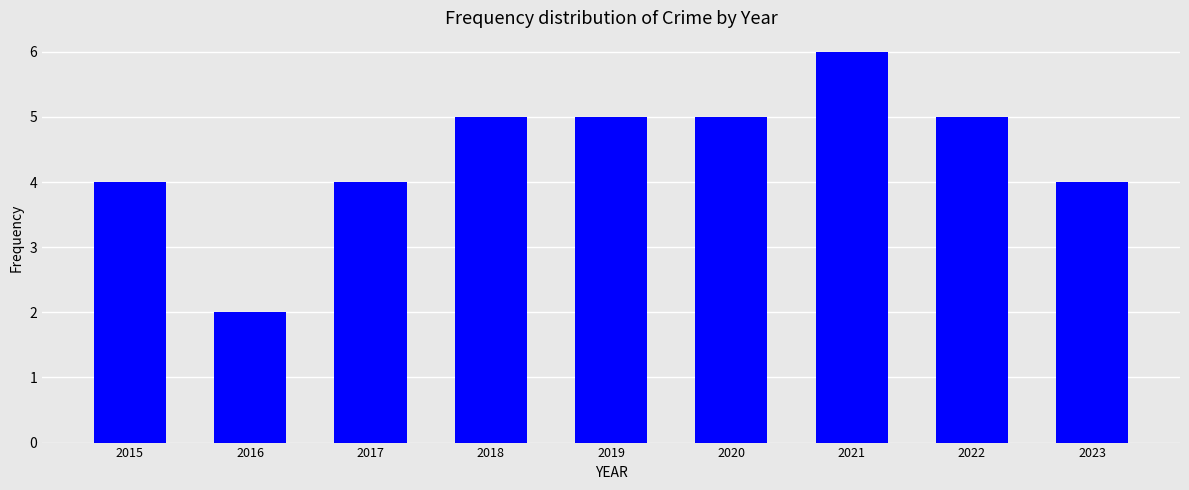

Reading right to left, extract all data points from this chart.

4	5	6	5	5	5	4	2	4